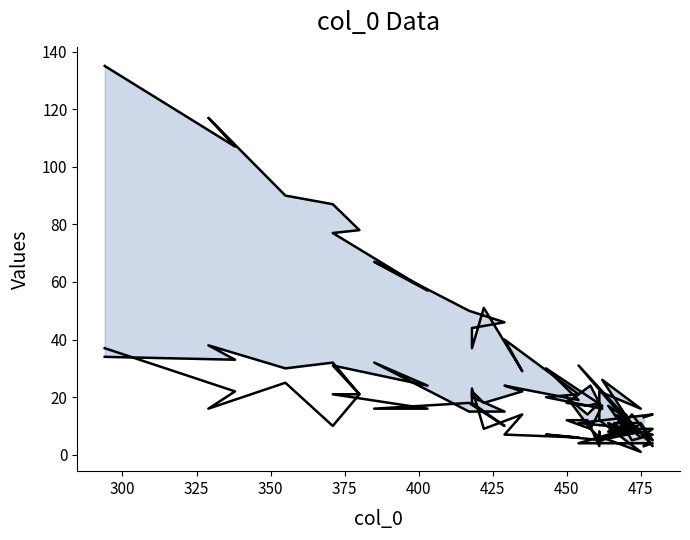

What is the maximum value shown in the chart?

135